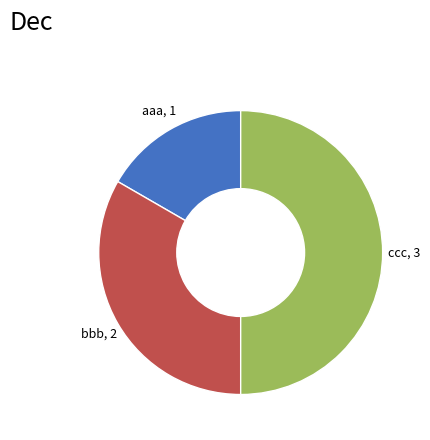

Combined, do ccc, 3 and aaa, 1 account for over 50%?

Yes